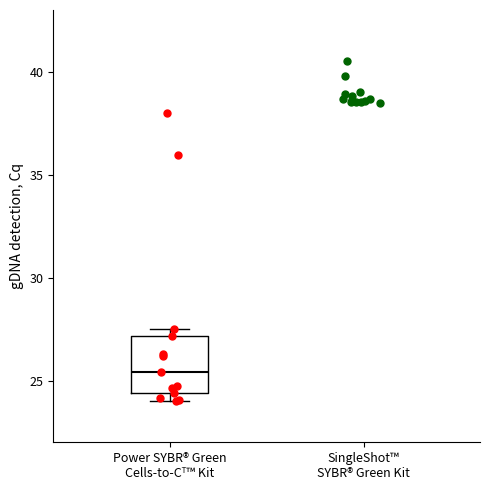

Transcribe this box plot: give where the median line is, the range the box spans, and where the two whiskers end, as read against the y-axis. The values are not printed on the chart, so give them approximately, as read against the axis.

median 25.5, box 24.5 to 27.0, whiskers 24.0 to 27.5